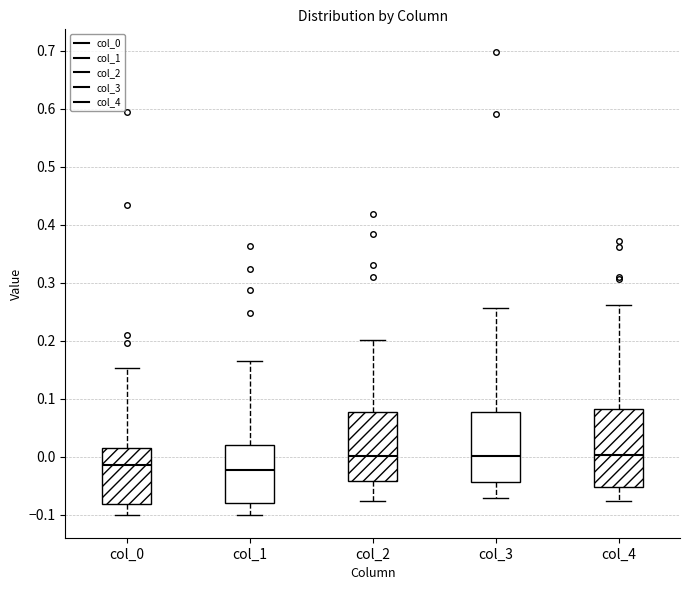

Comparing the boxes themselves (not the whiskers), which one is the tallest?

col_4